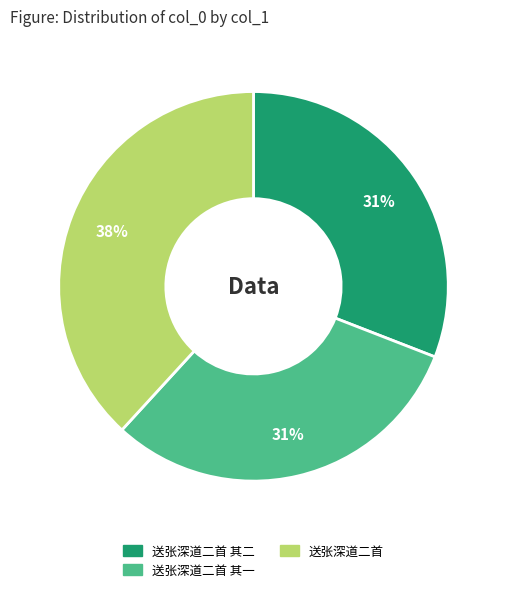

Does any single category account for the majority?

No